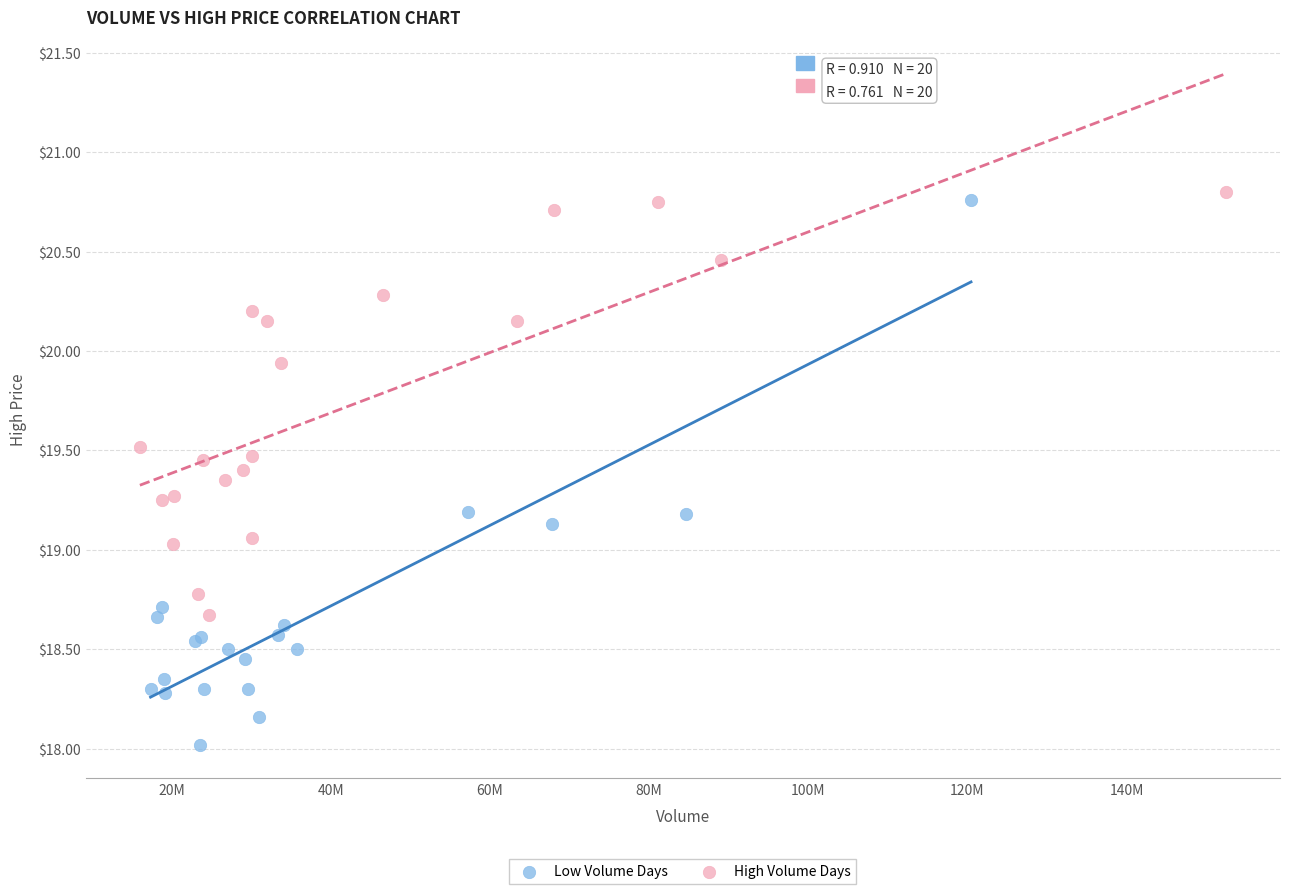

Which series has the largest Y range (max minus min)?

Low Volume Days